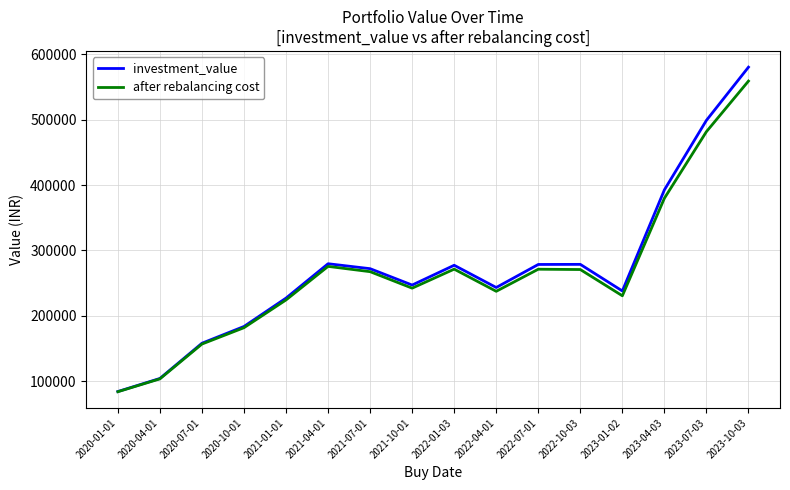

Does the chart have visible grid lines?

Yes